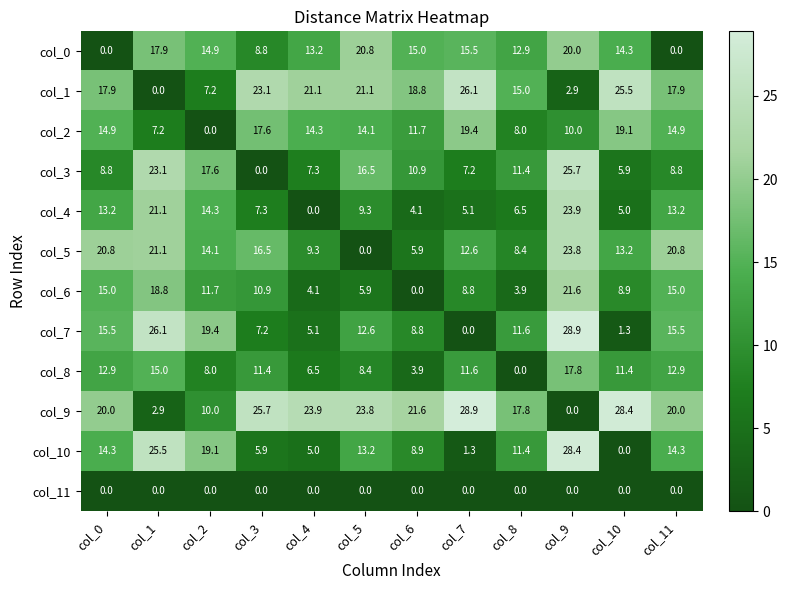

Which series has the largest total across all categories?

col_9